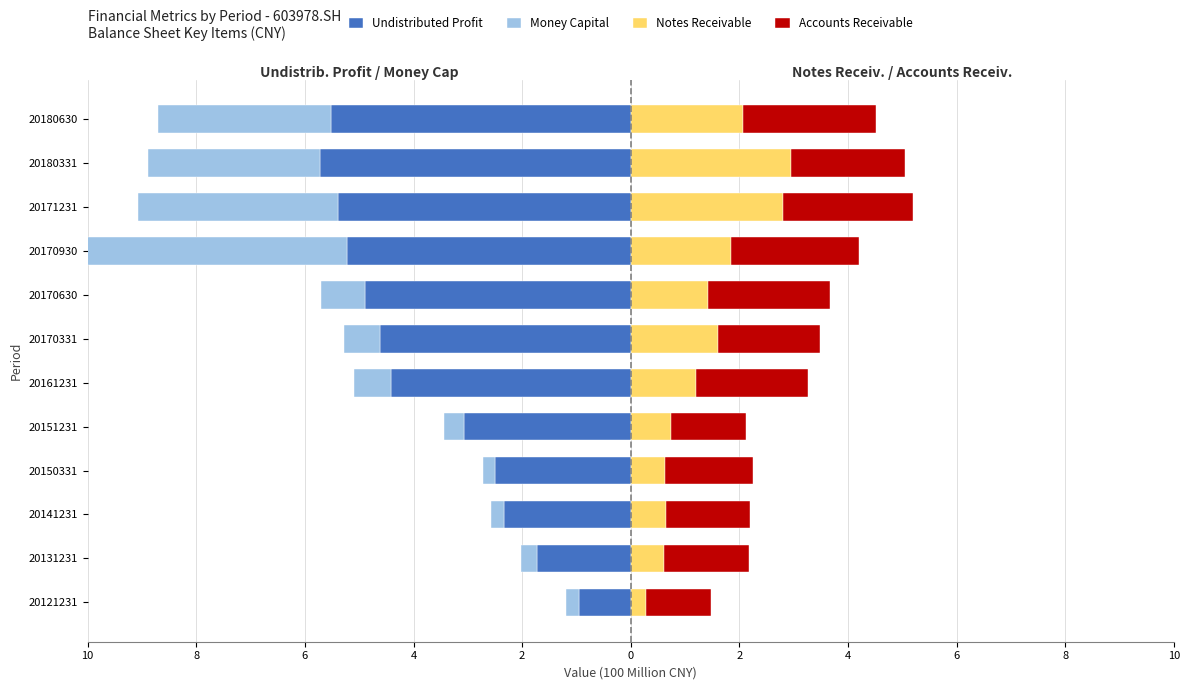

The value of Money Capital at 20121231 is -0.2. True or false?

True